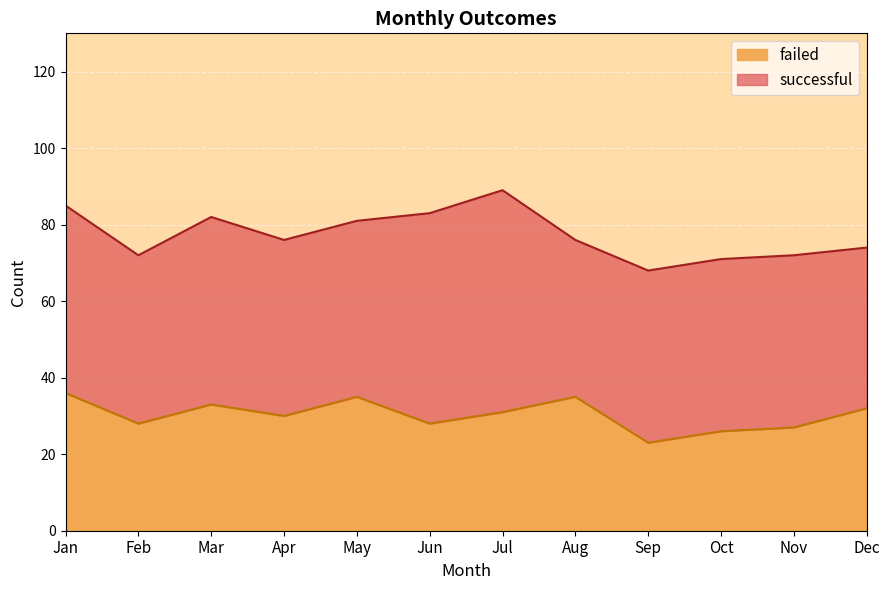

Which label corresponds to the smallest value in the chart?

Sep